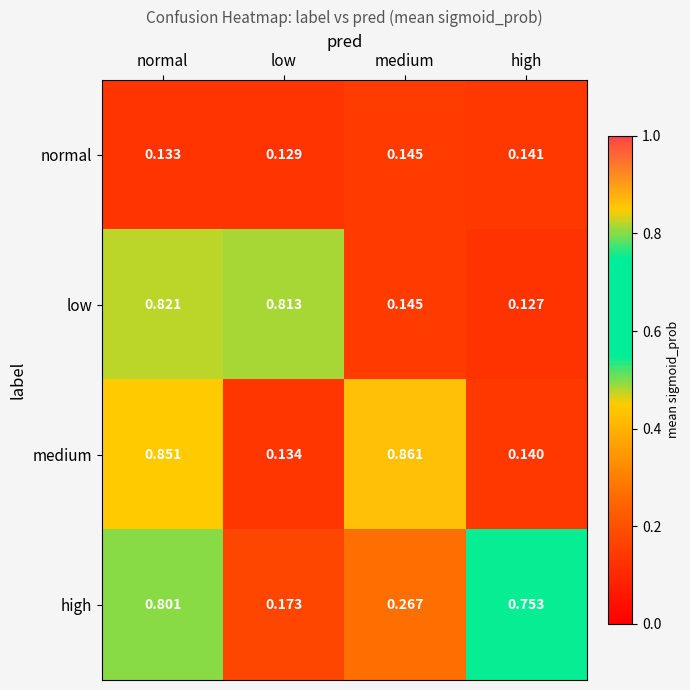

At which category is the sum across all series the highest?

normal